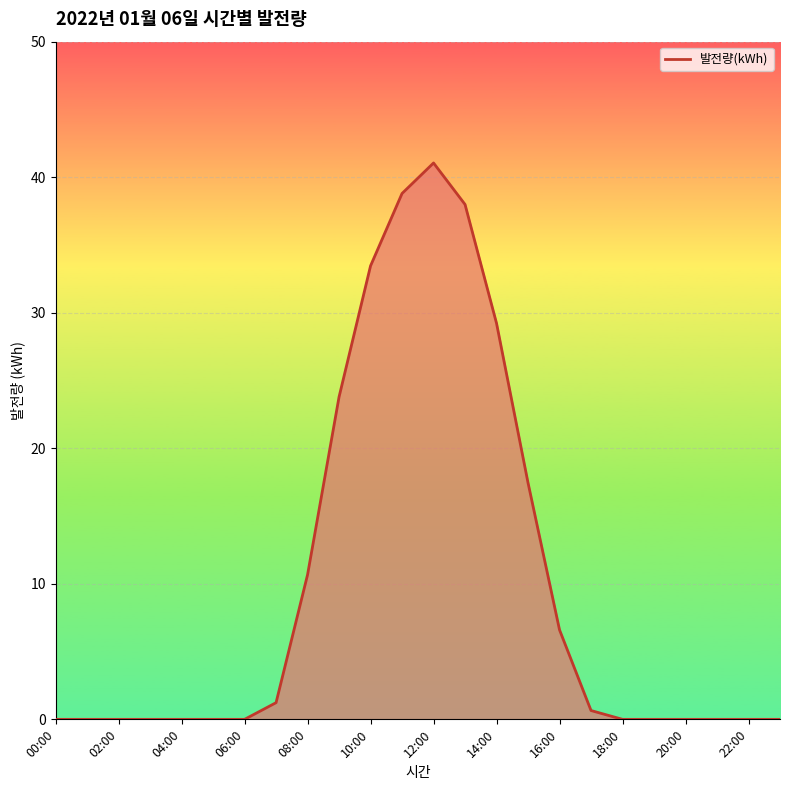

How many lines are shown in the chart?

1